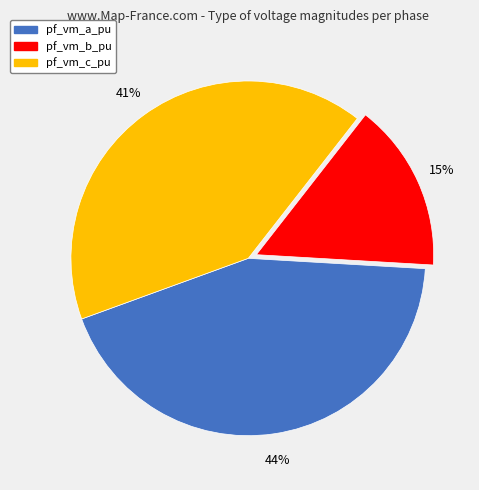

To the nearest percent, what is the combined percentage of pf_vm_c_pu and pf_vm_b_pu?

56%